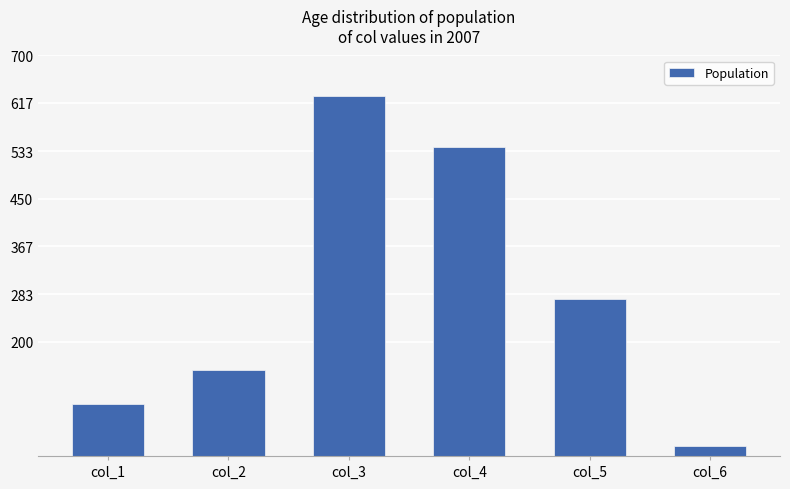

Between col_2 and col_6, which is larger?

col_2